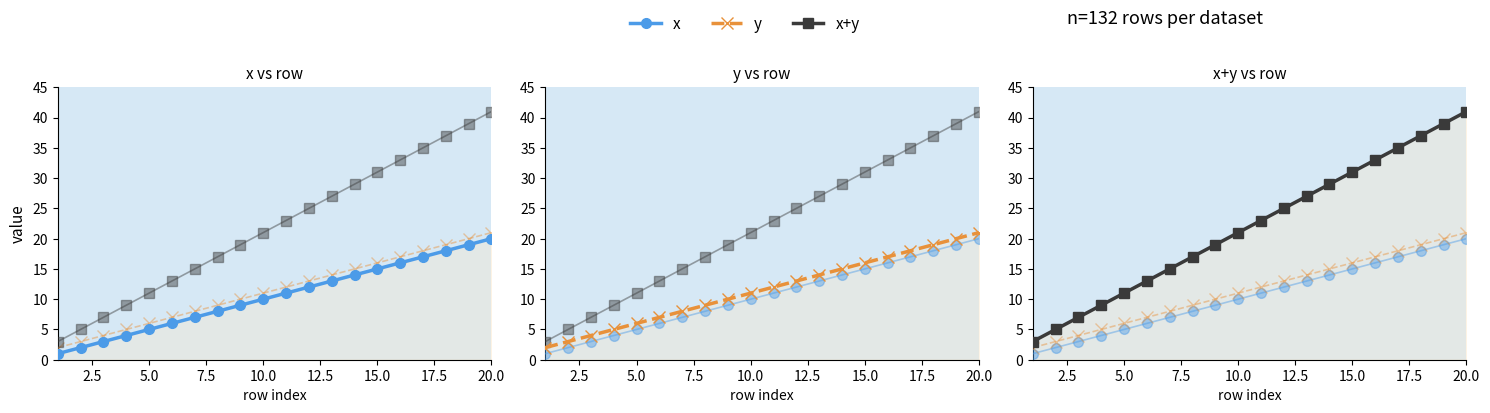

True or false: y and x cross at least once.

False